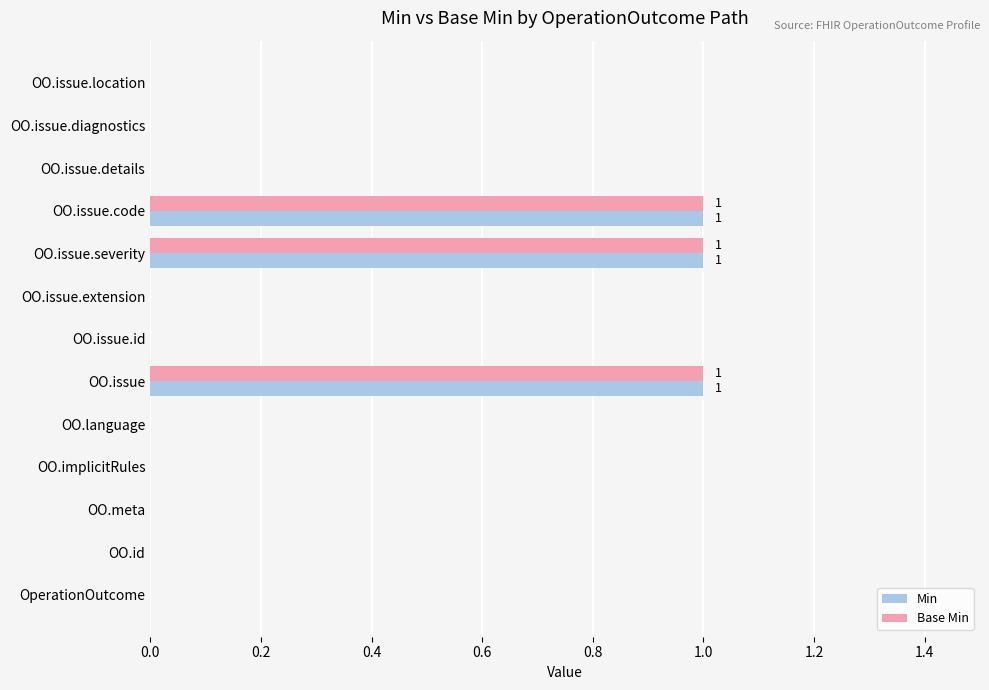

The Base Min series shows 0 at OO.issue. True or false?

False